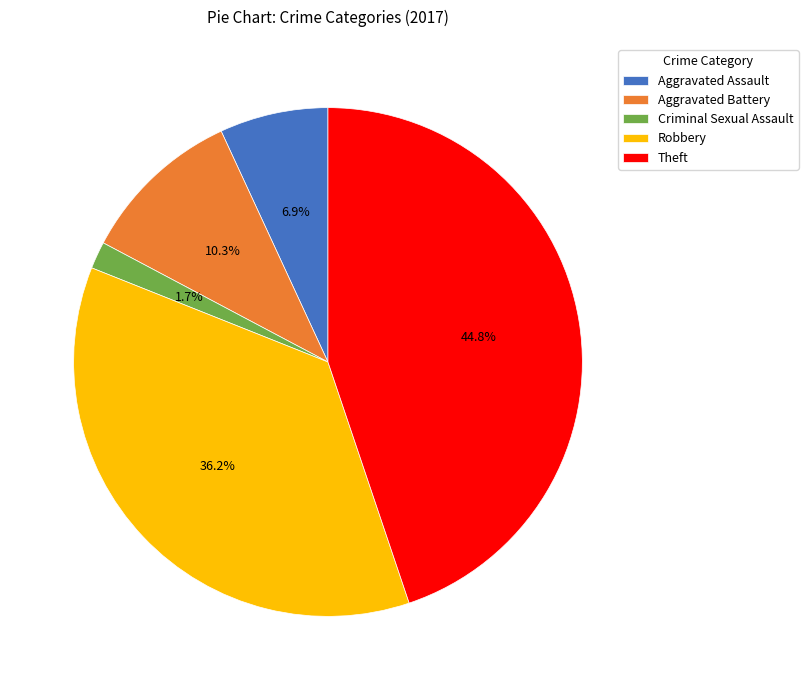

Rank the categories by value from lowest to highest.

Criminal Sexual Assault, Aggravated Assault, Aggravated Battery, Robbery, Theft